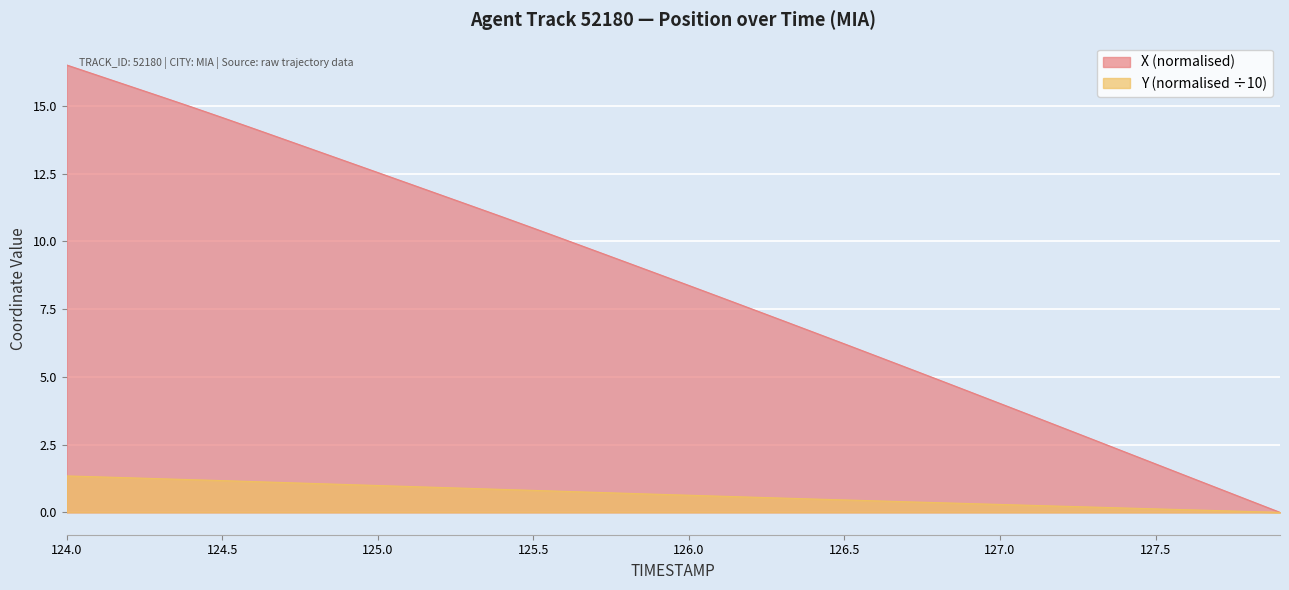

At how many categories does at least one series exceed 4?

31